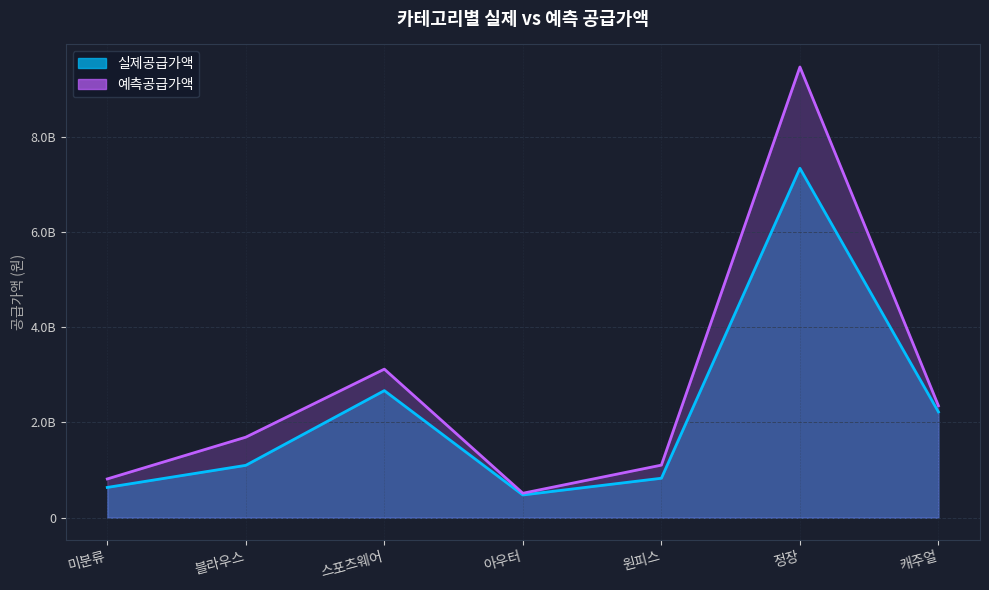

What is the maximum value for 예측공급가액?

9467093900